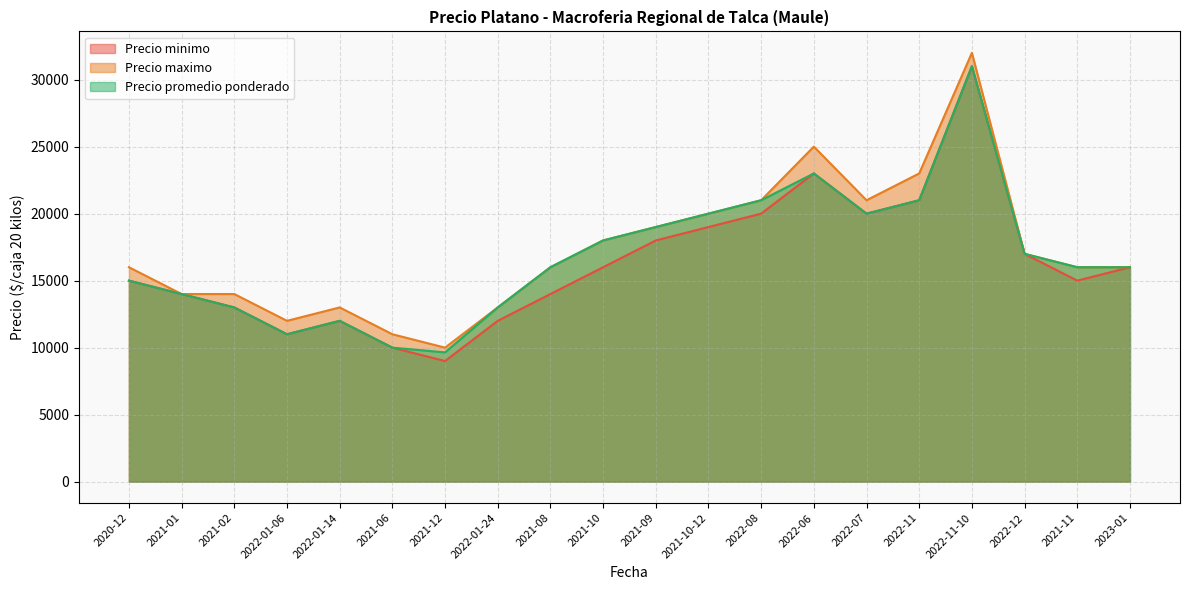

What is the approximate value of Precio maximo at 2021-10-12, to the nearest 100?

20000